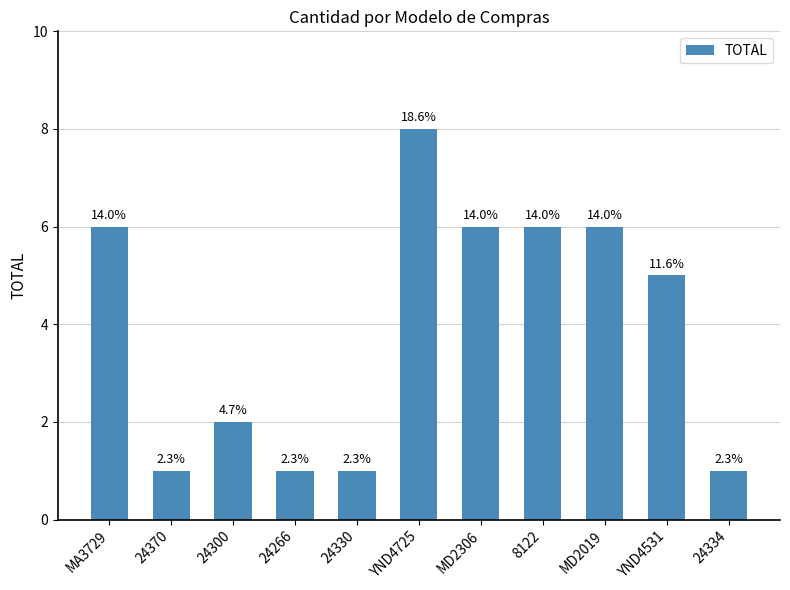

What is the value of the 3rd bar from the left?

2